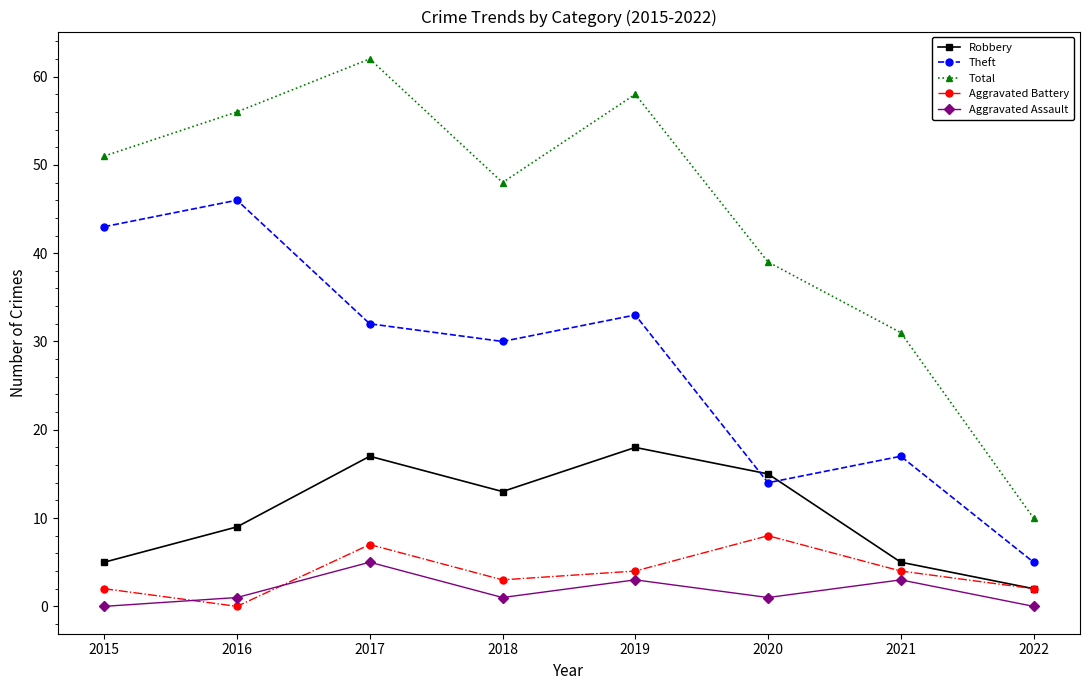

How many interior local peaks does the Aggravated Battery series have?

2